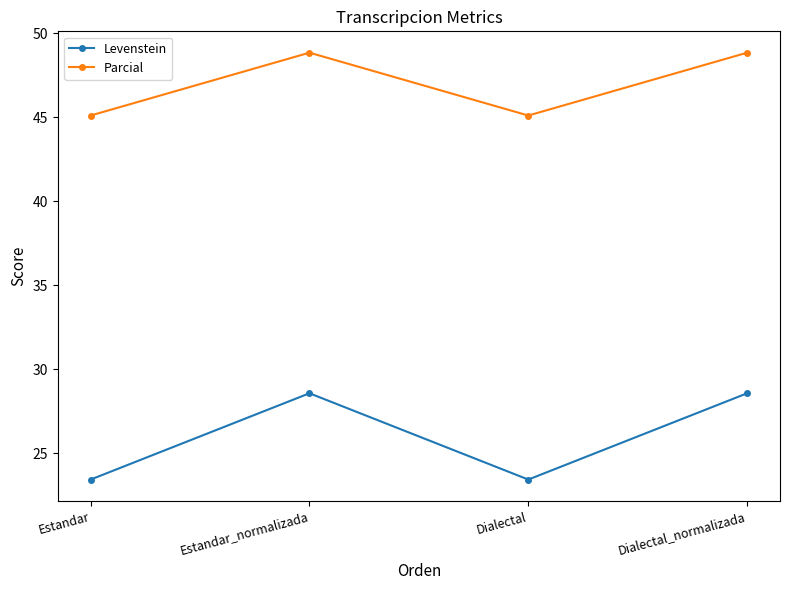

What is the difference between the highest and lowest values at Dialectal_normalizada?

20.3